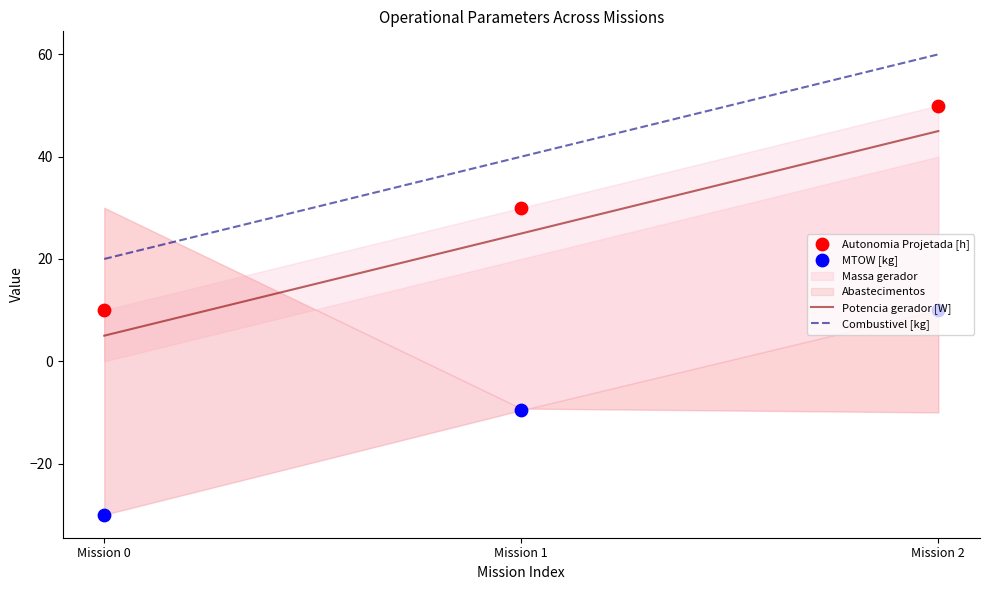

Which series contains the highest Y value?

Combustivel [kg]